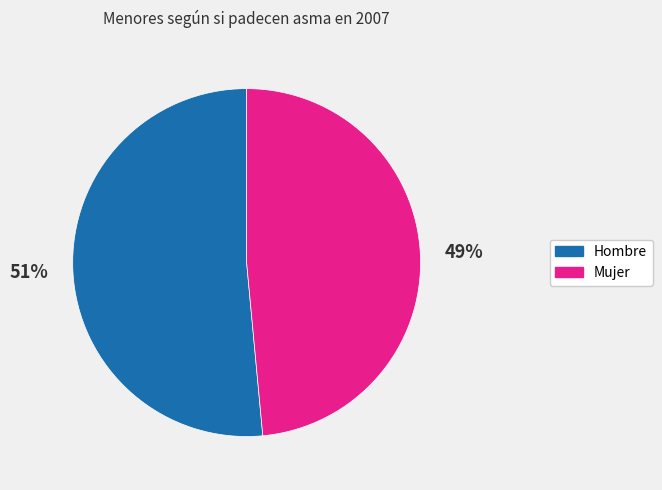

Which category has the smallest portion of the pie?

Mujer